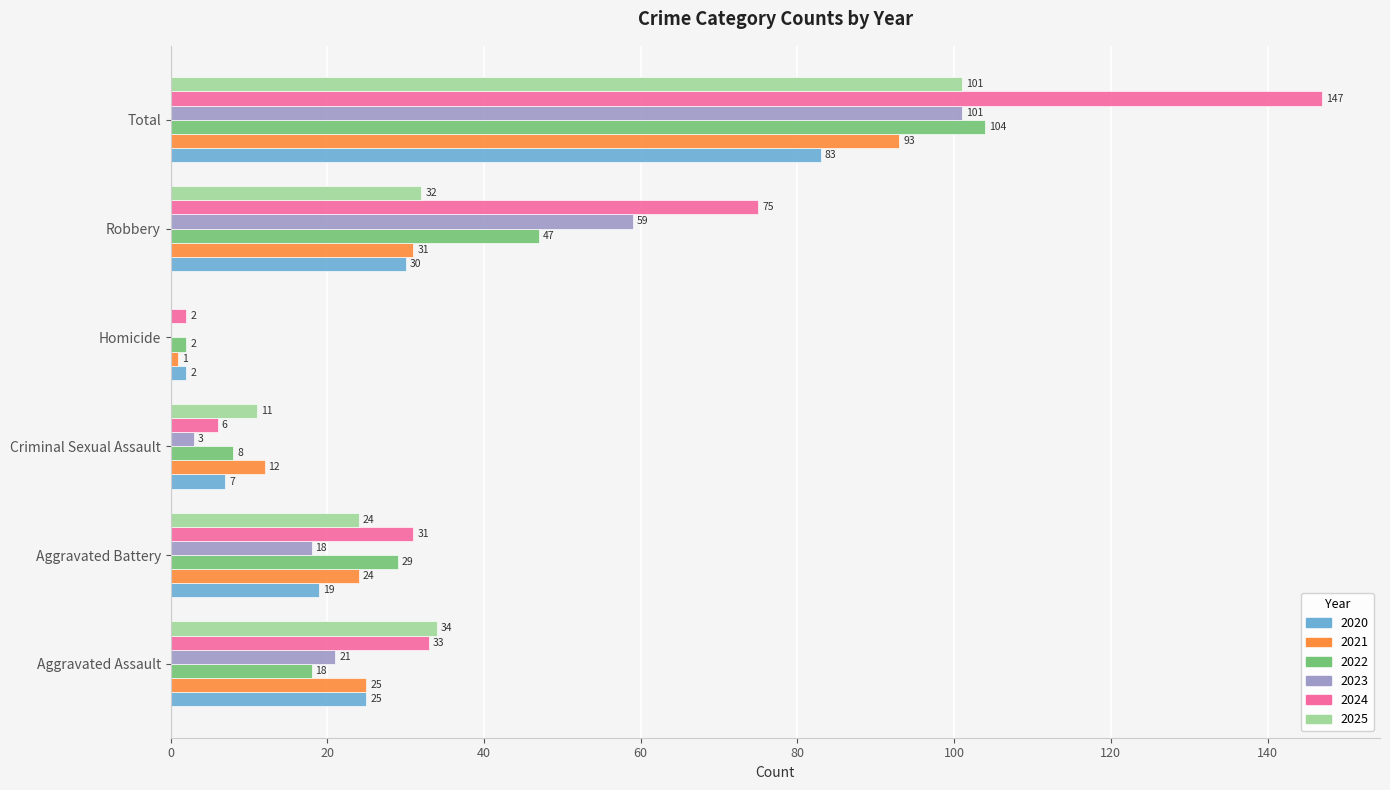

Count the number of categories in the chart.

6